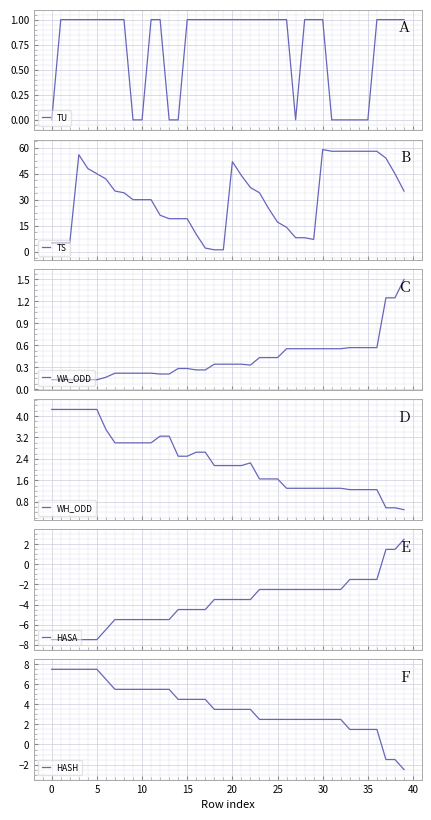

What is the lowest value of the WH_ODD series?

0.5